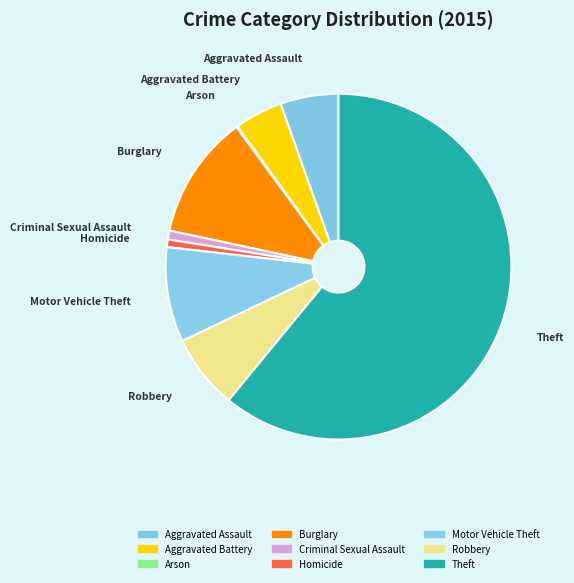

Which slice is the smallest?

Arson